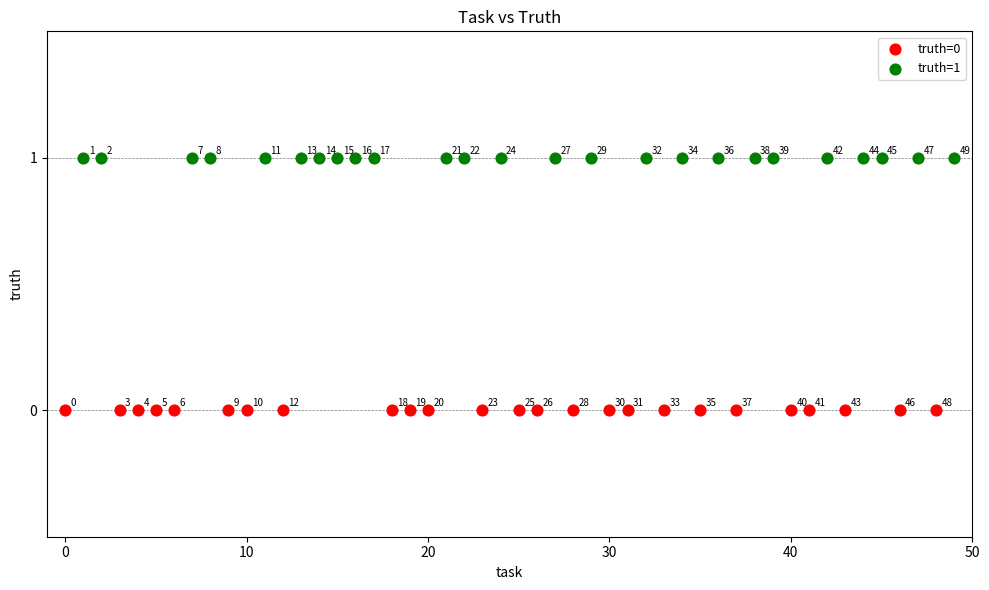

Which series reaches the maximum Y coordinate?

truth=1